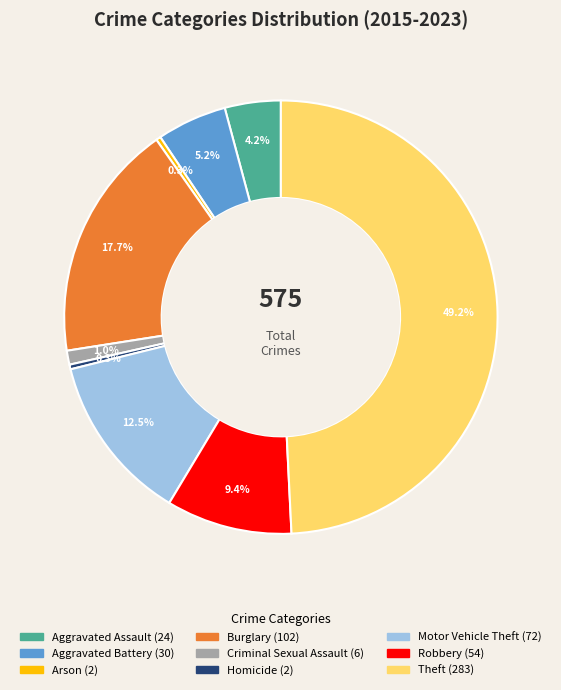

Between Motor Vehicle Theft and Theft, which is larger?

Theft